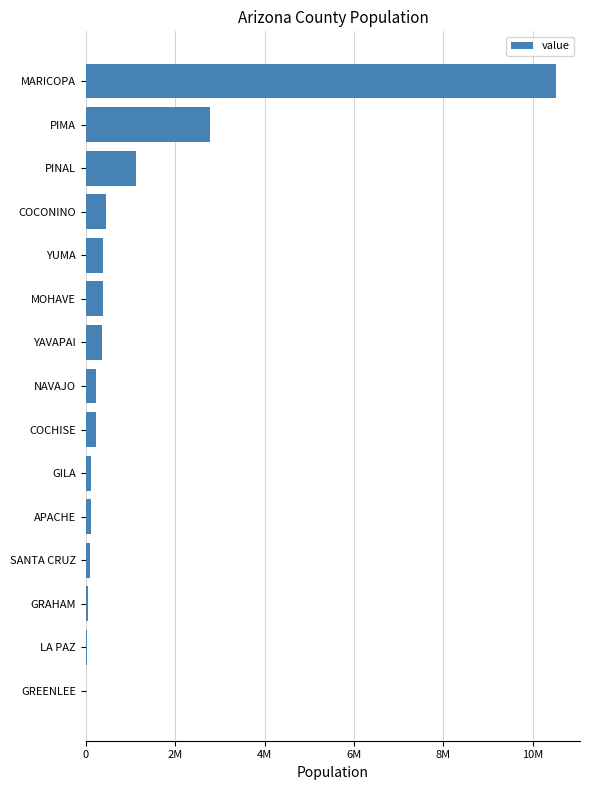

What is the greatest value displayed?

10533376